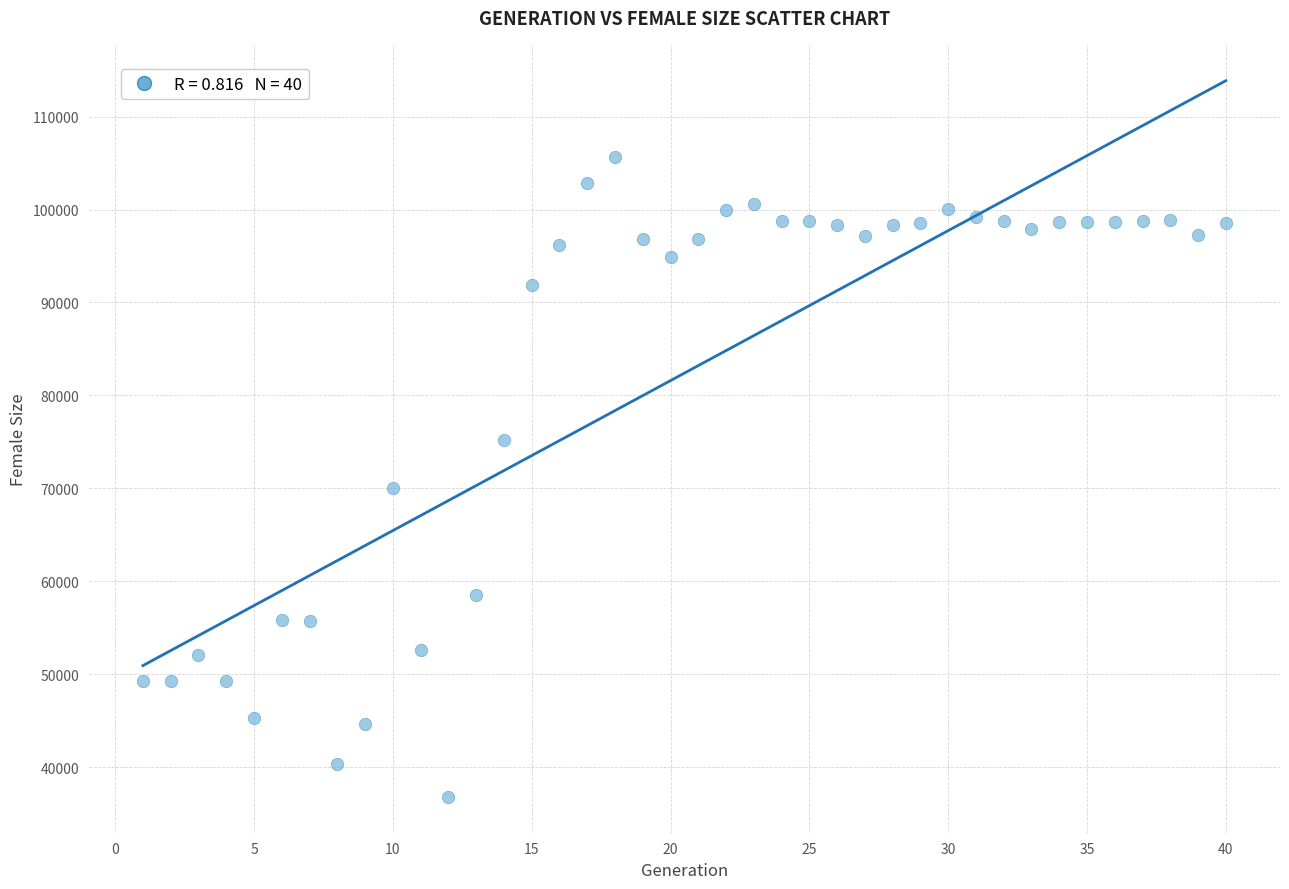

What is the range of X values (max minus min)?

39